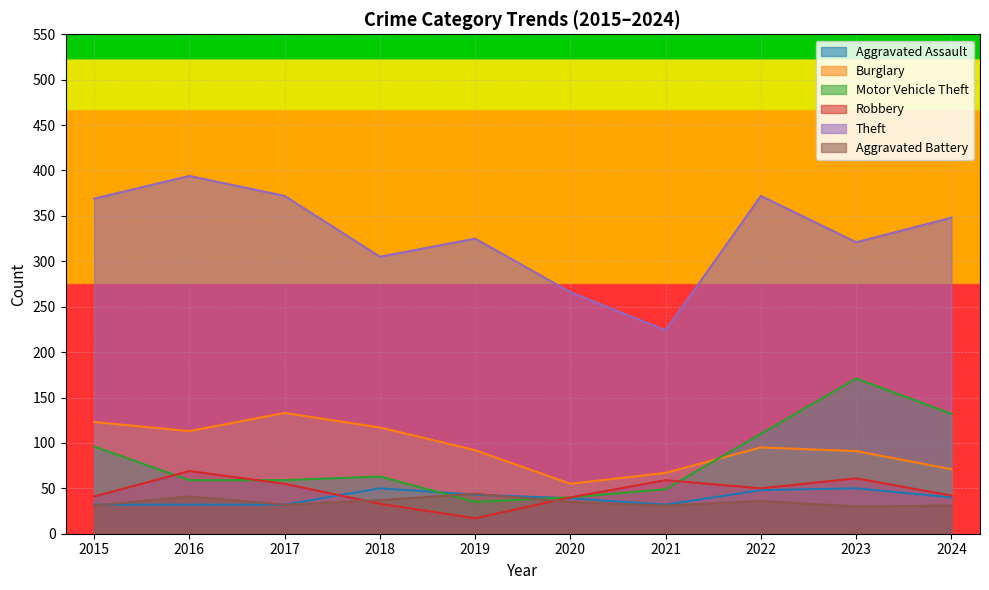

True or false: Aggravated Assault has more than 1 interior local peaks.

True